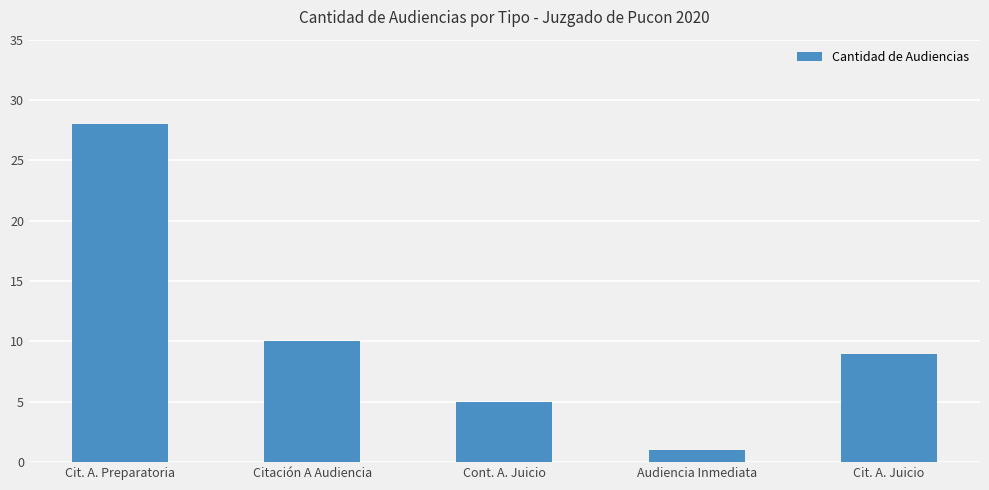

Which has a higher value, Cont. A. Juicio or Cit. A. Preparatoria?

Cit. A. Preparatoria